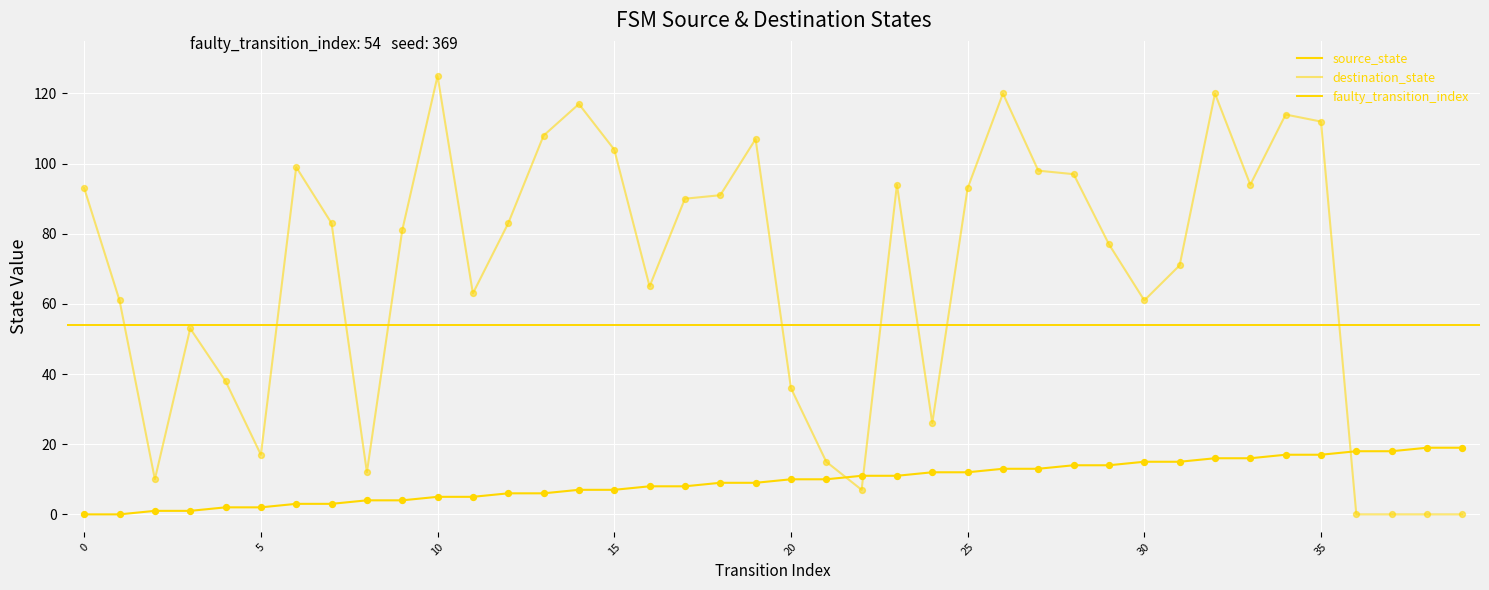

Which series has the largest Y range (max minus min)?

destination_state